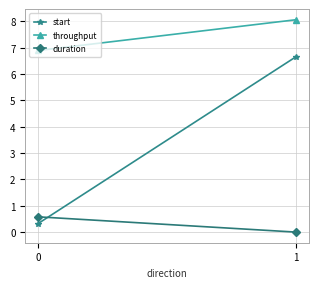

How many data points in throughput are above 8?

1